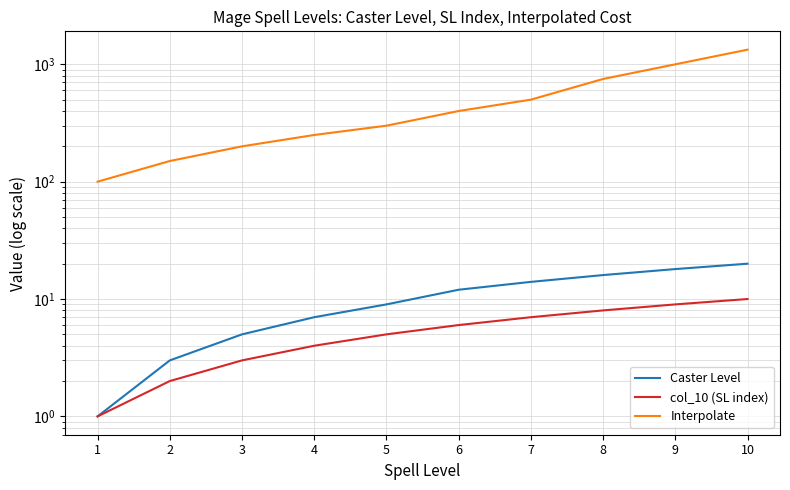

Reading left to right, what are all the values shown in this chart?

Caster Level: 1=1	2=3	3=5	4=7	5=9	6=12	7=14	8=16	9=18	10=20
col_10 (SL index): 1=1	2=2	3=3	4=4	5=5	6=6	7=7	8=8	9=9	10=10
Interpolate: 1=100	2=150	3=200	4=250	5=300	6=400	7=500	8=750	9=1000	10=1333